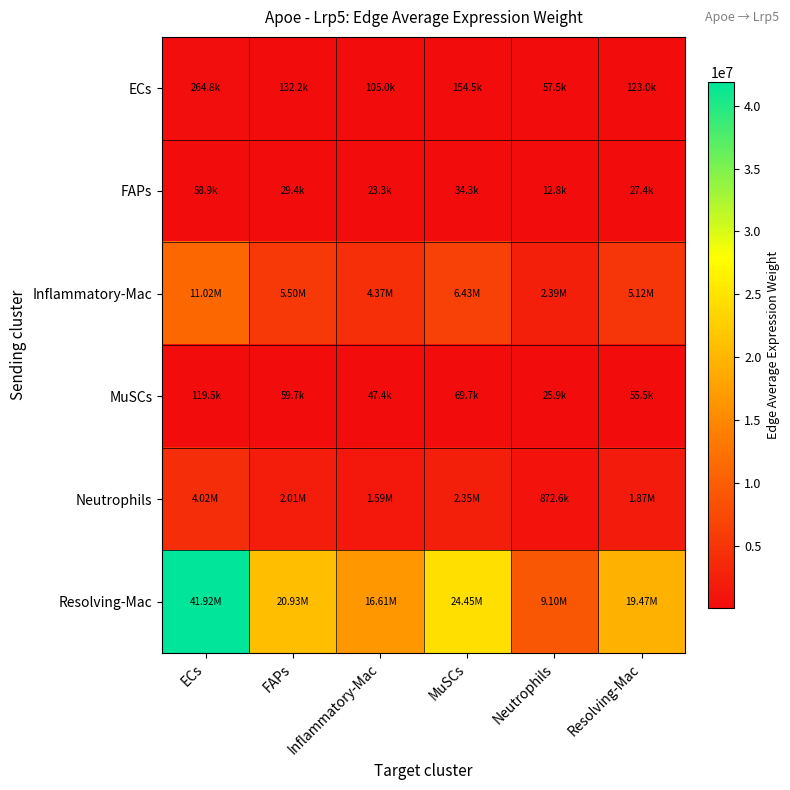

What is the maximum value shown in the chart?

41917454.6